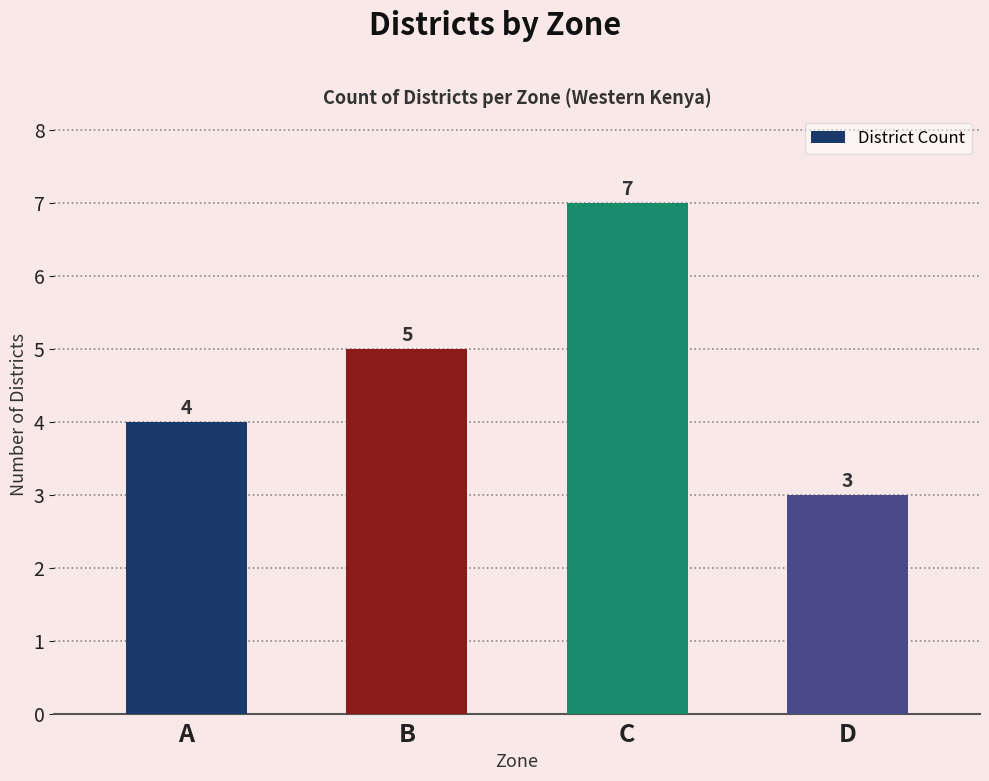

What is the smallest value displayed?

3